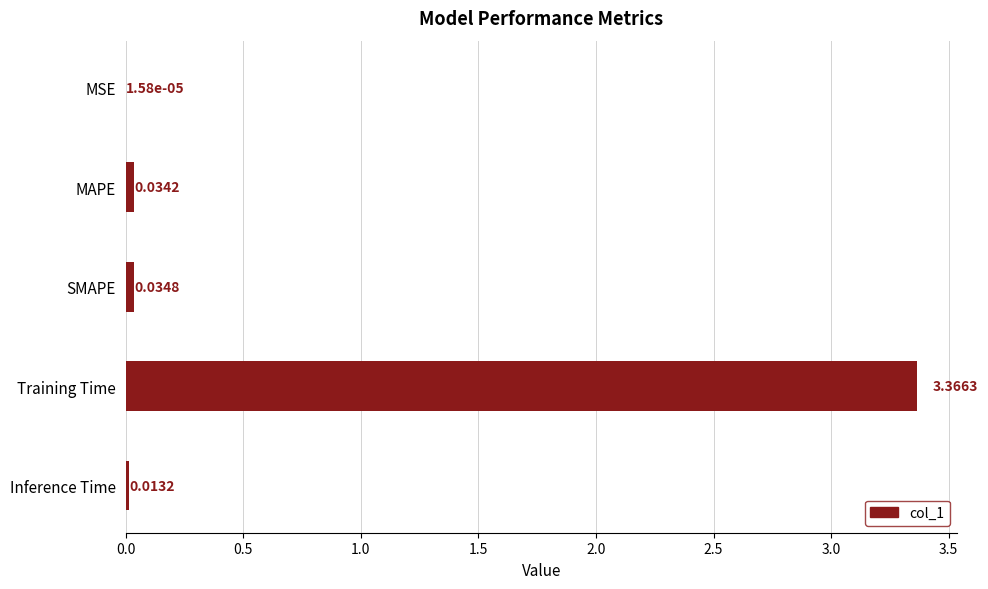

At which label is the value closest to 1?

SMAPE